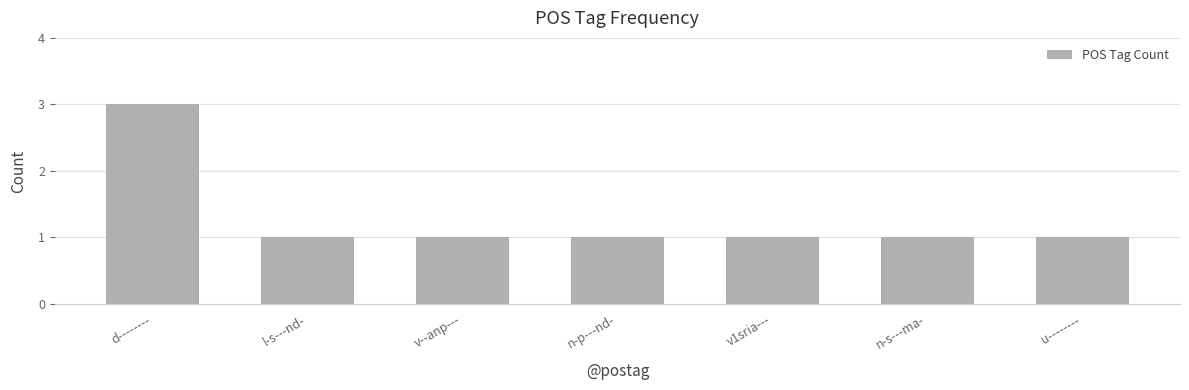

How many data points does each series have?

7